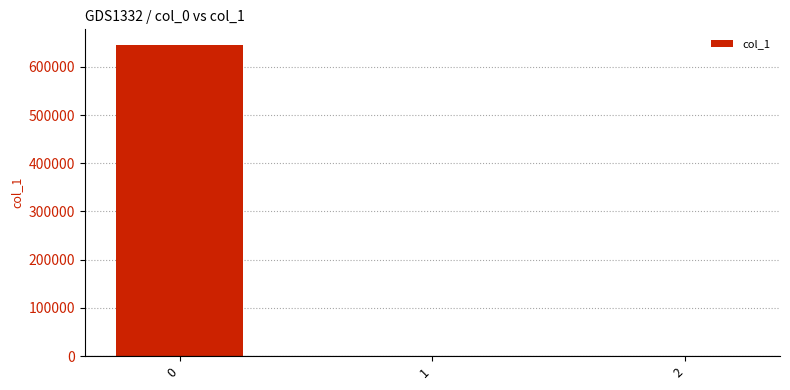

What is the sum of all values?

645546.9